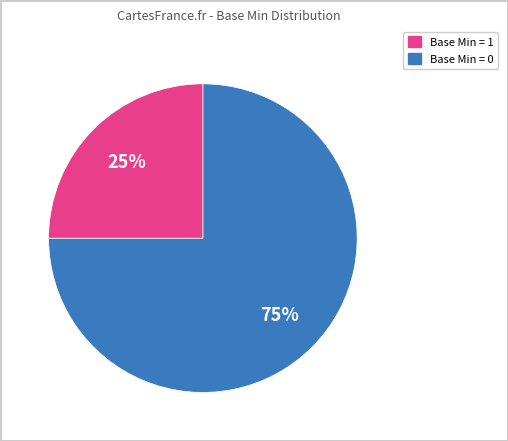

Is there any slice that represents more than half of the pie?

Yes